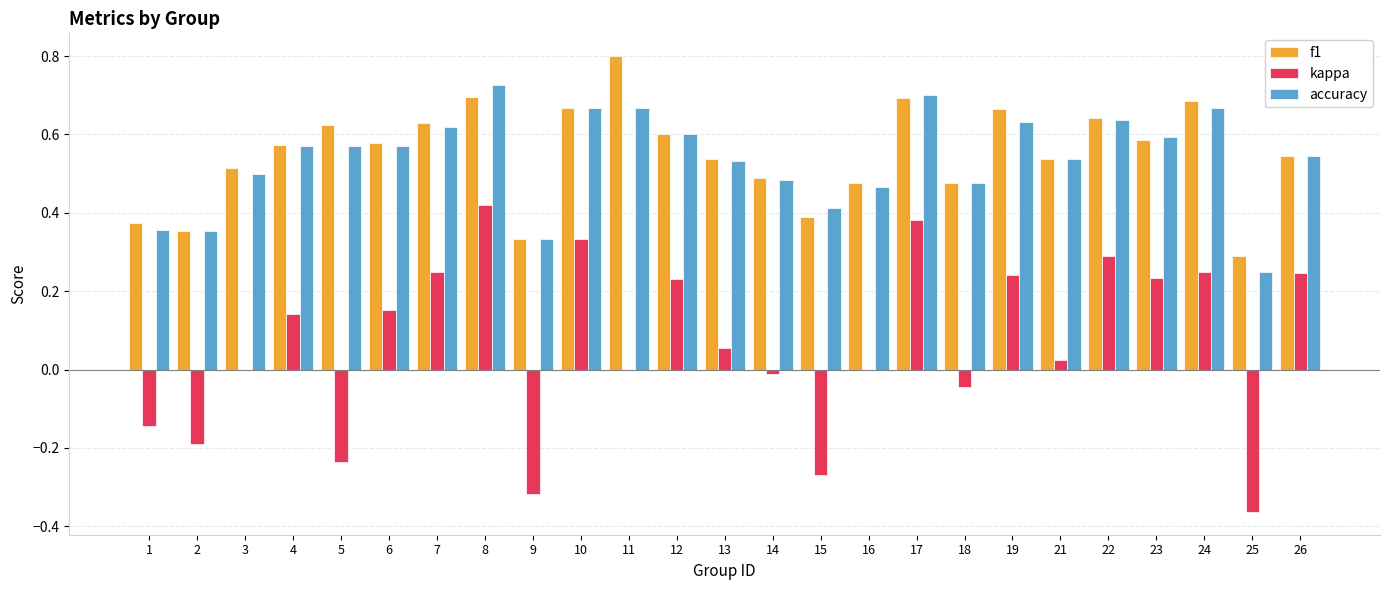

At which label is f1 closest to 0?

25